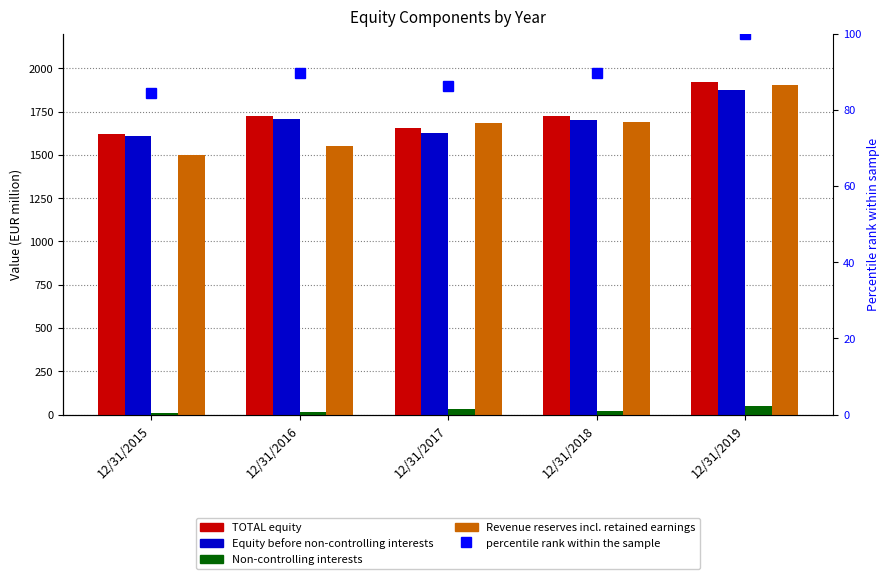

At 12/31/2018, list the series in order from largest to smallest.

TOTAL equity, Equity before non-controlling interests, Revenue reserves incl. retained earnings, percentile rank within the sample, Non-controlling interests